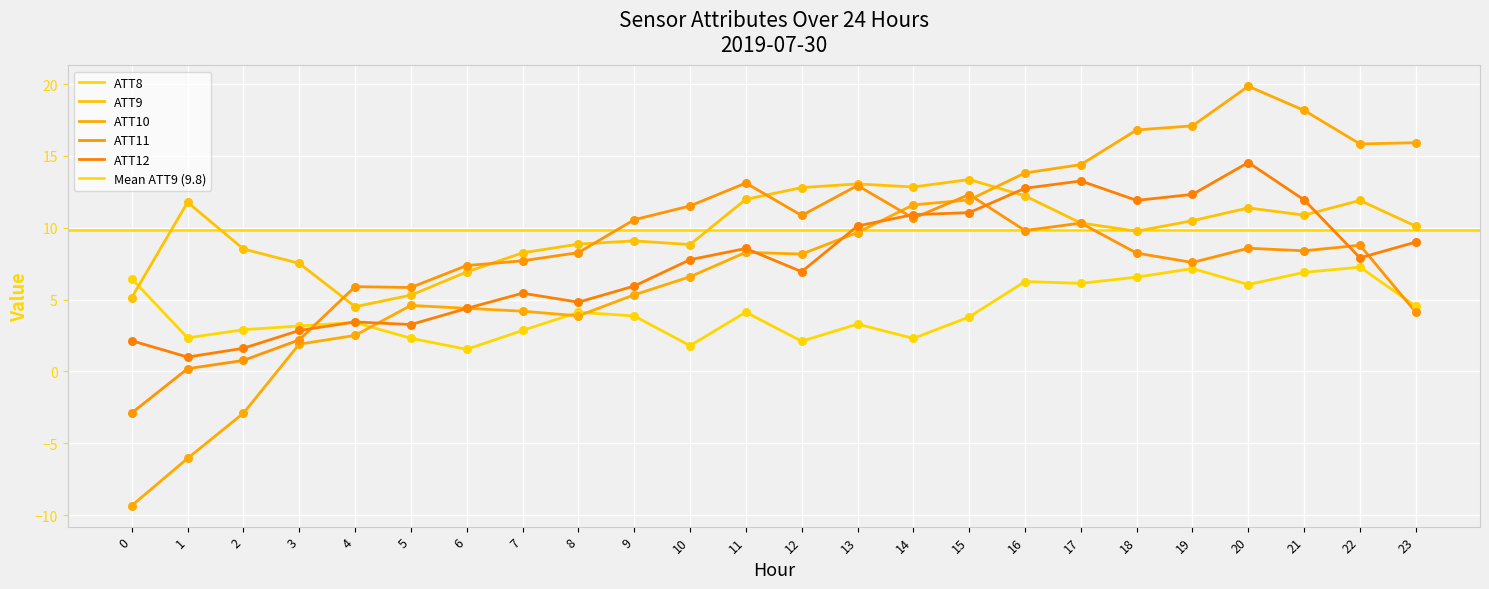

Which series reaches the maximum Y coordinate?

ATT10